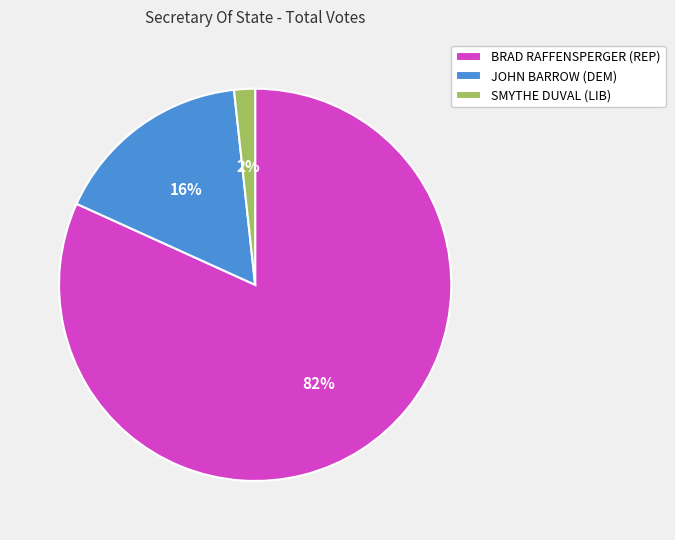

Which category has the smallest portion of the pie?

SMYTHE DUVAL (LIB)